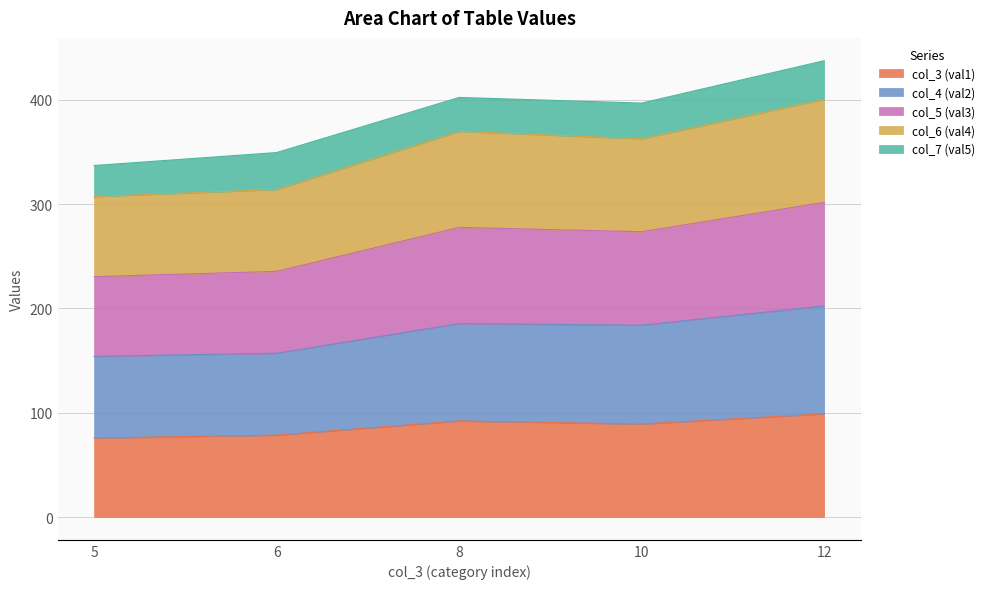

What is the minimum value shown in the chart?

75.7